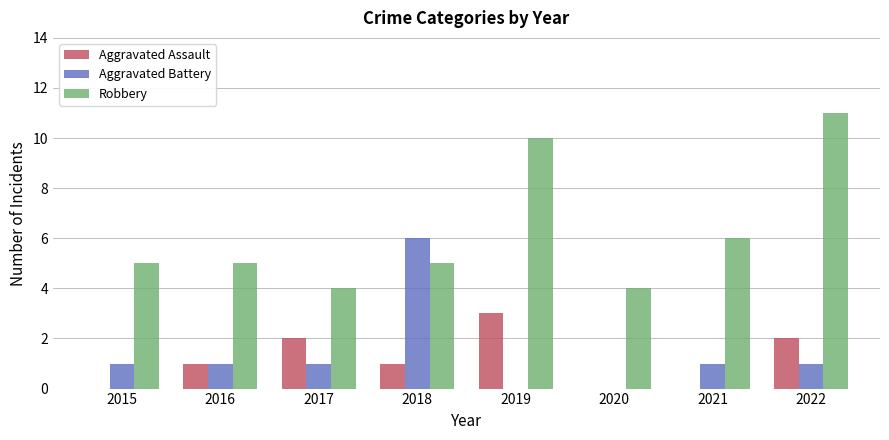

Reading left to right, what are all the values shown in this chart?

Aggravated Assault: 2015=0	2016=1	2017=2	2018=1	2019=3	2020=0	2021=0	2022=2
Aggravated Battery: 2015=1	2016=1	2017=1	2018=6	2019=0	2020=0	2021=1	2022=1
Robbery: 2015=5	2016=5	2017=4	2018=5	2019=10	2020=4	2021=6	2022=11